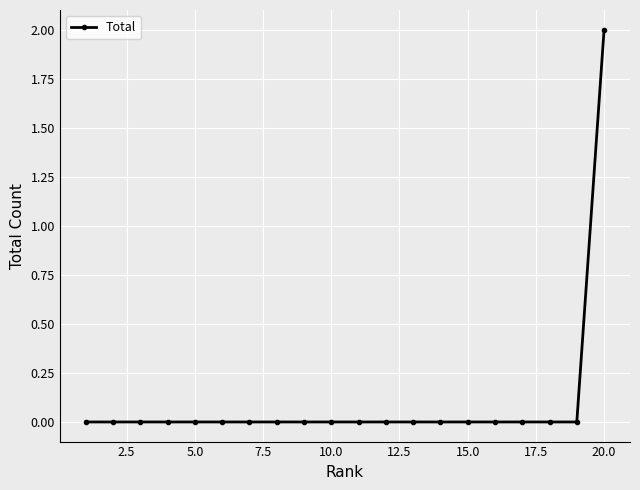

Does the chart have visible grid lines?

Yes